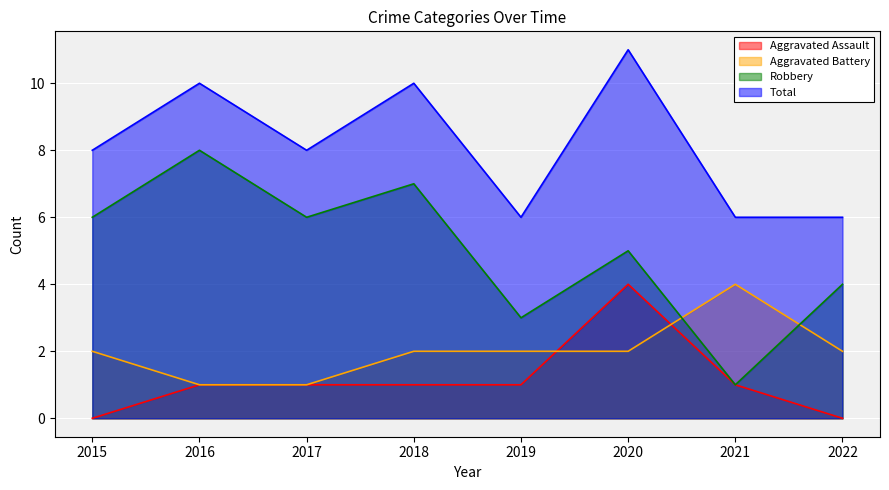

At which label does Aggravated Assault reach its minimum?

2015